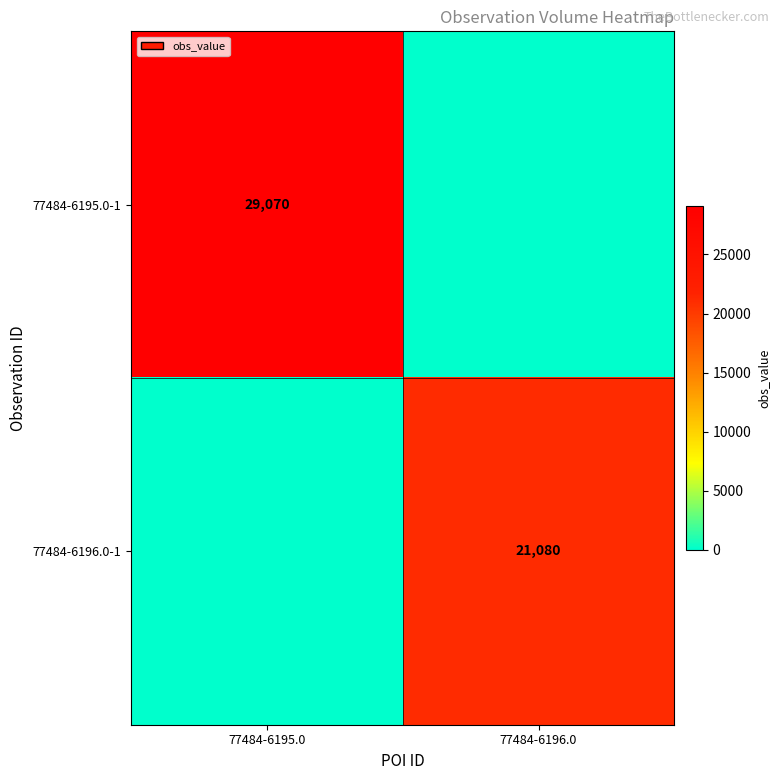

The 77484-6195.0-1 series shows 42896 at 77484-6195.0. True or false?

False